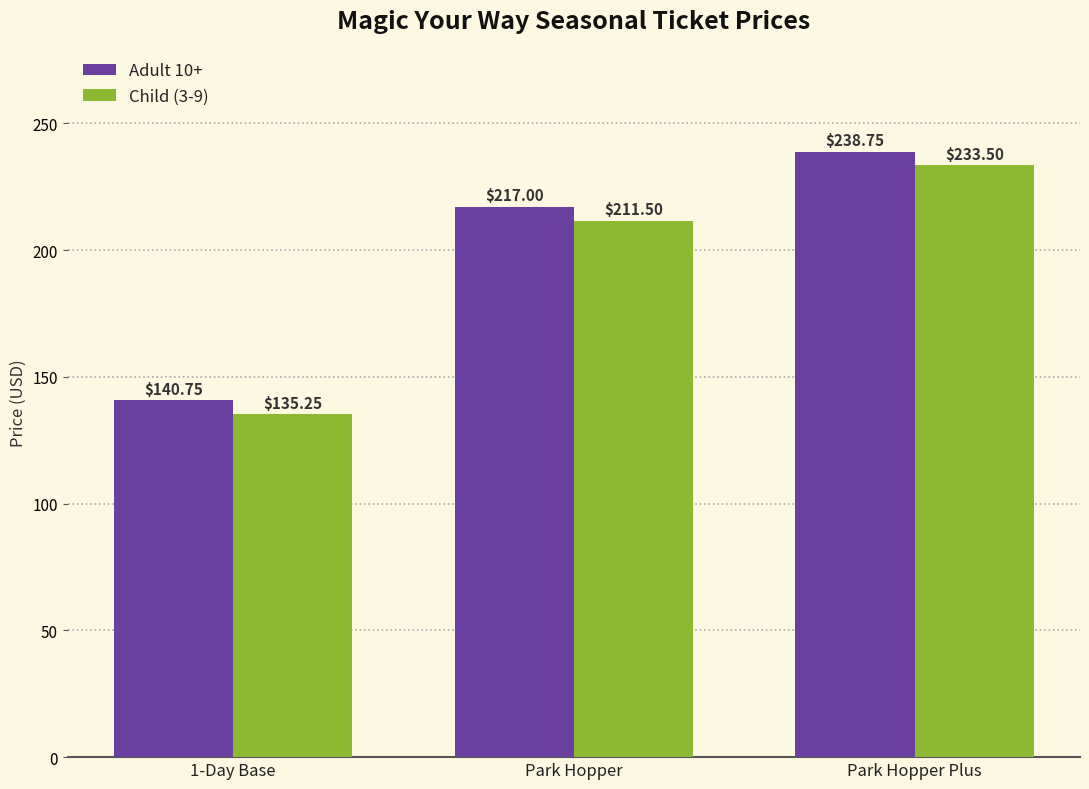

What is the total value across all series at Park Hopper?

428.5